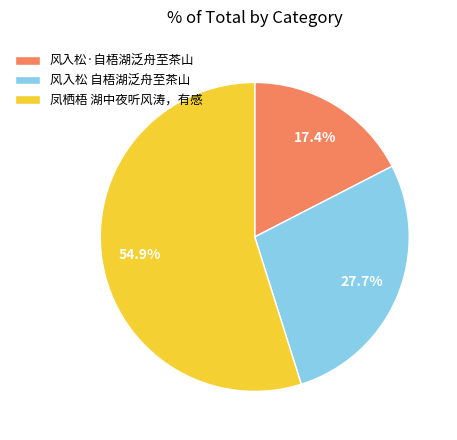

To the nearest percent, what is the difference between the 凤栖梧 湖中夜听风涛，有感 and 风入松 自梧湖泛舟至茶山 slice percentages?

27%